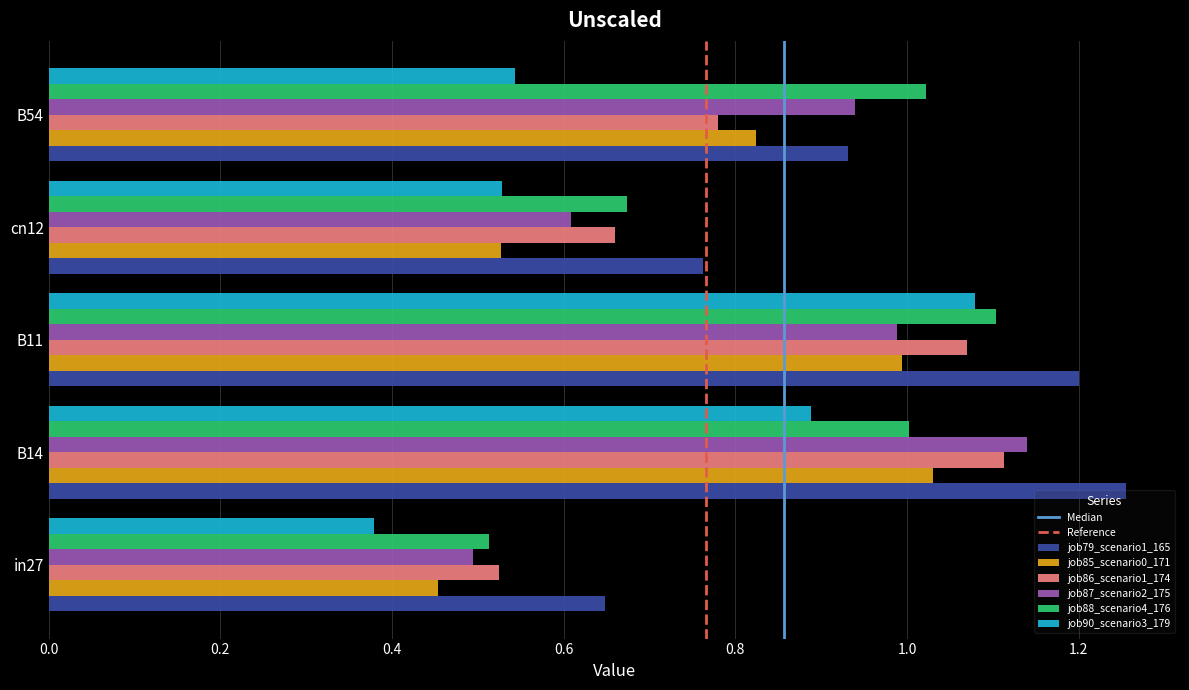

At how many categories does at least one series exceed 0?

5